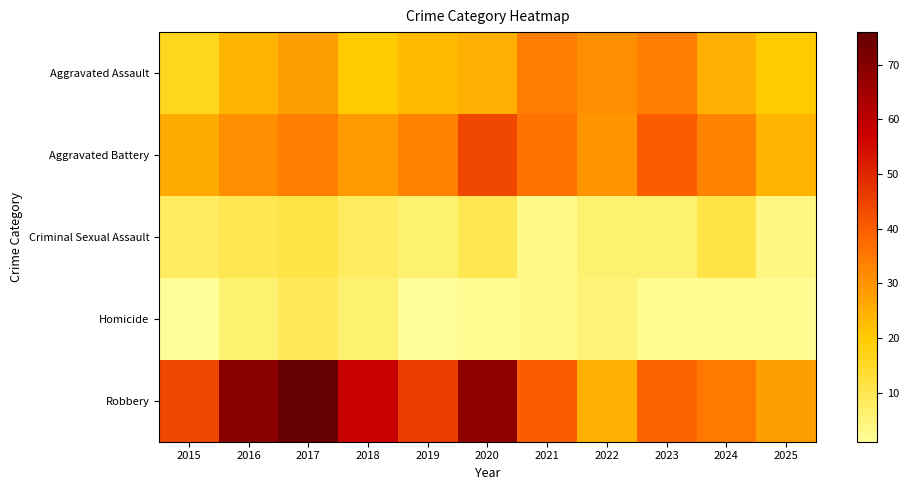

How many distinct data groups are displayed?

5